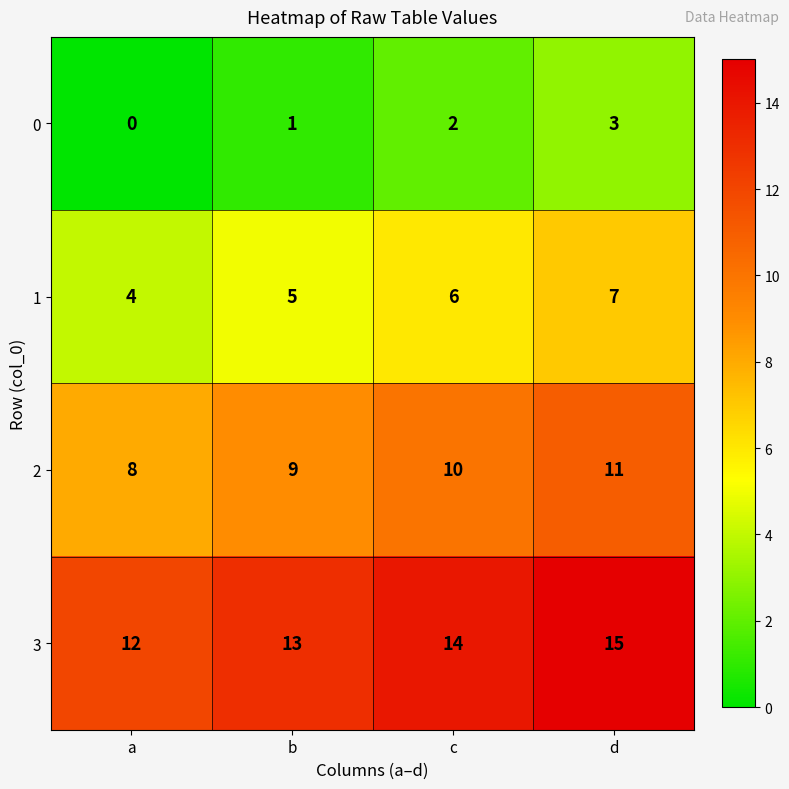

At which category does the chart reach its minimum across all series?

a